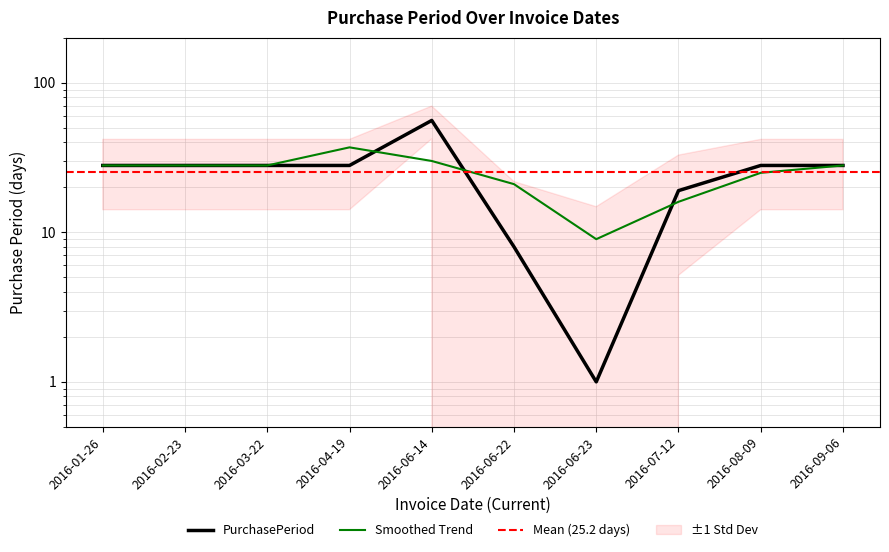

What is the change in value from 2016-02-23 to 2016-06-23?

-27